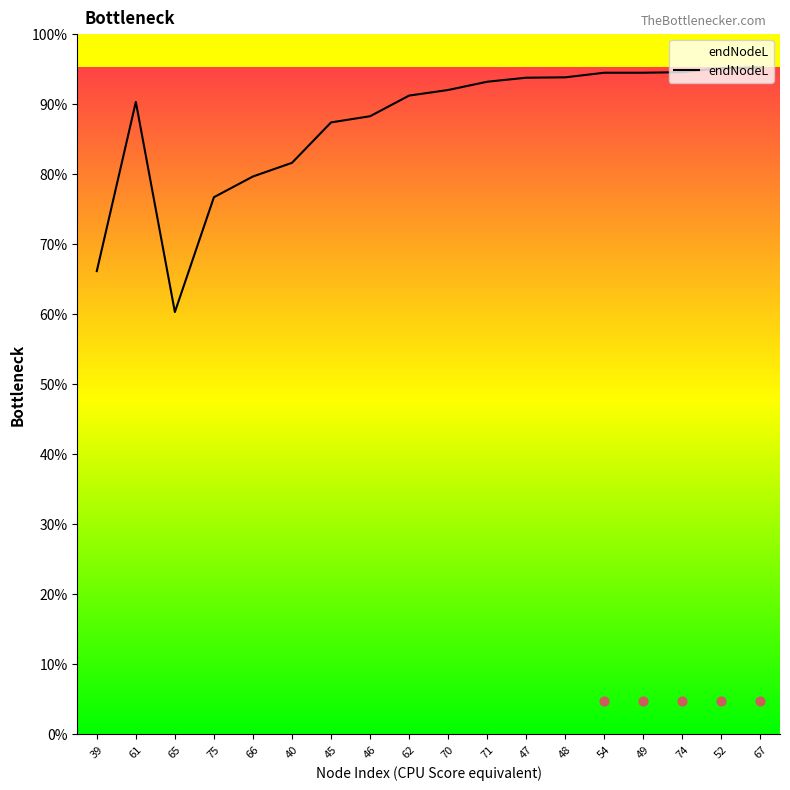

Approximately how many times larger is the value at 46 compared to 48?

0.9